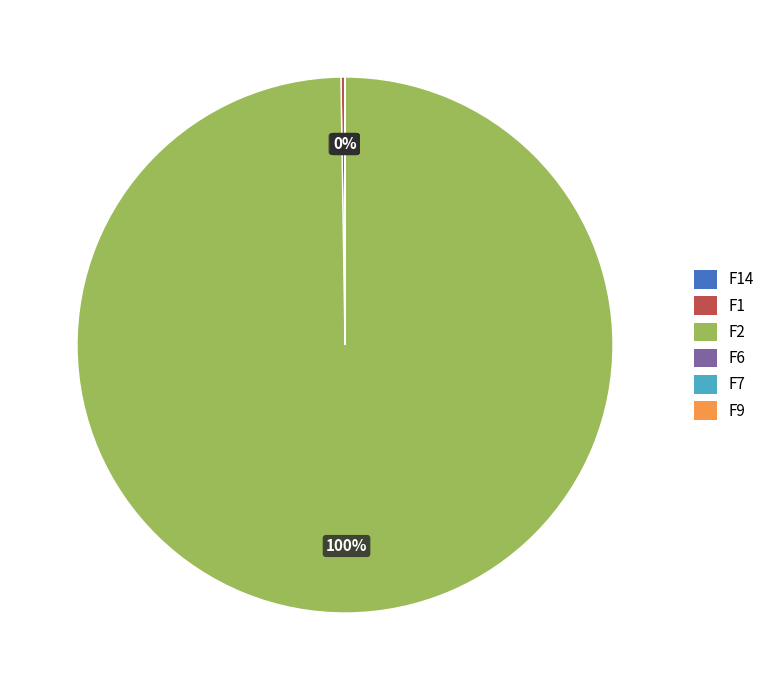

To the nearest percent, what is the difference between the largest and smallest slice percentages?

100%